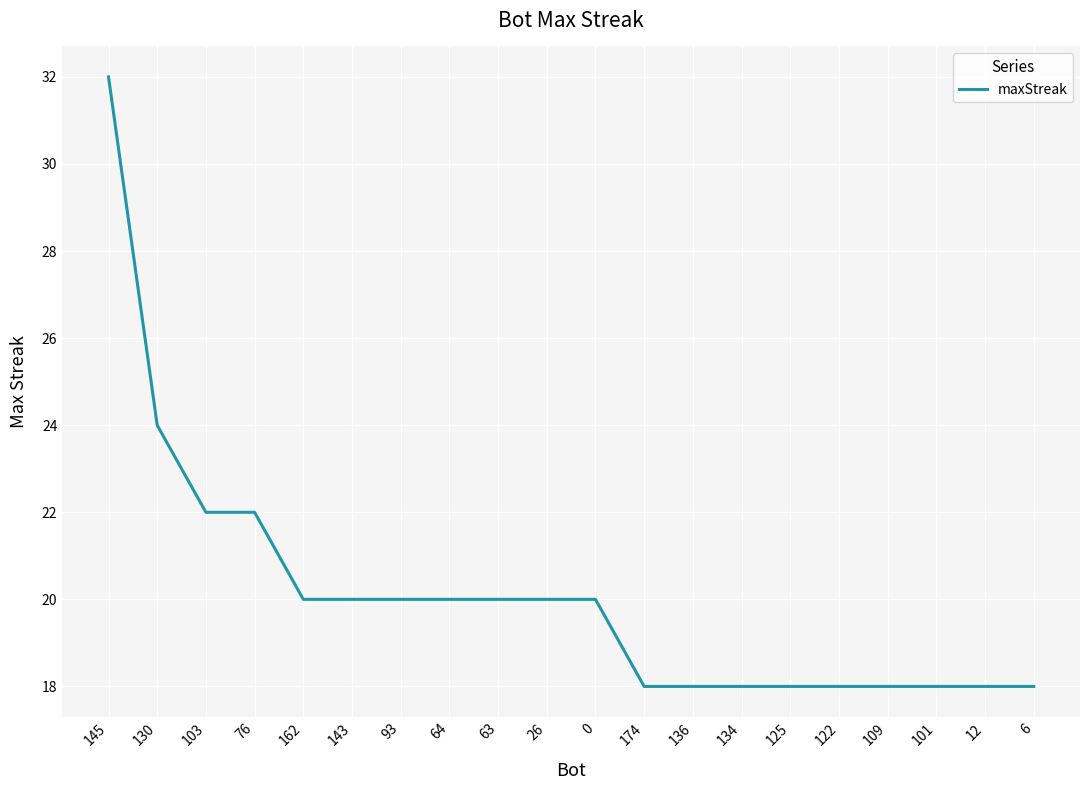

True or false: the data shows 22 at 103.

True